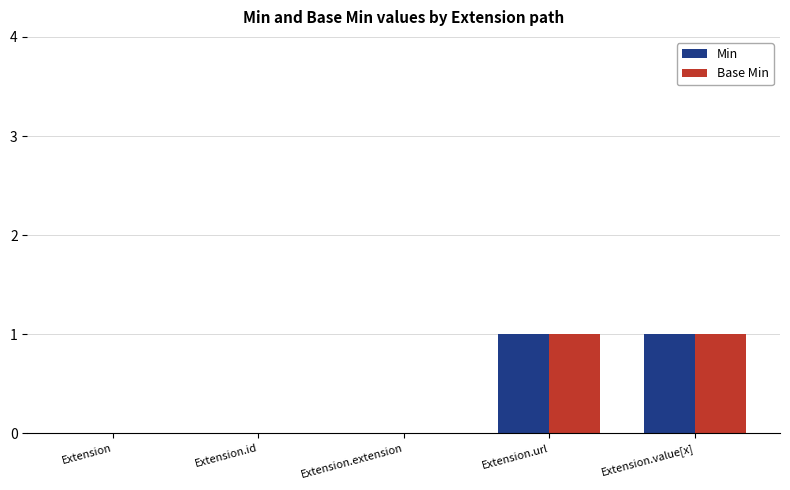

True or false: Base Min has a value of 1 at Extension.value[x].

True